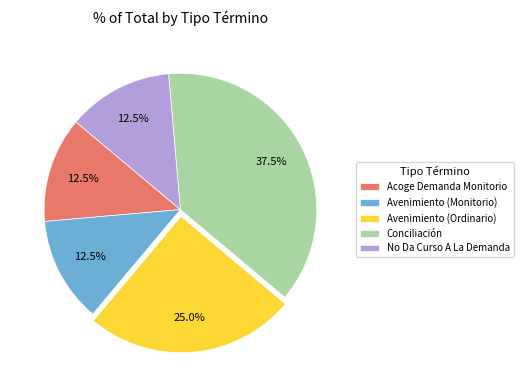

Combined, do Avenimiento (Ordinario) and No Da Curso A La Demanda account for over 50%?

No